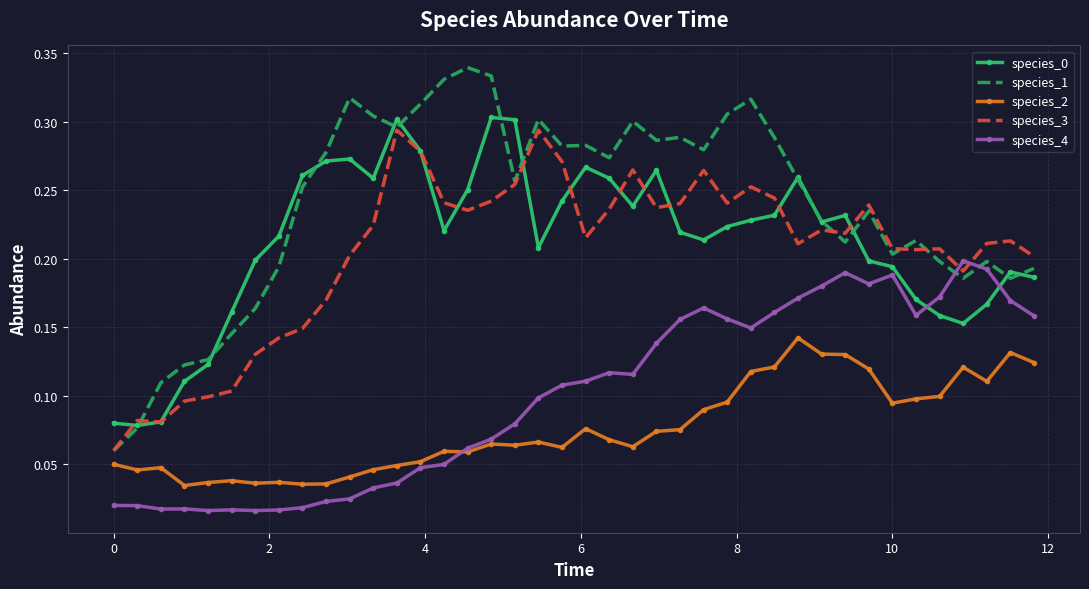

Count the species_1 values in the range 0 to 1.

40